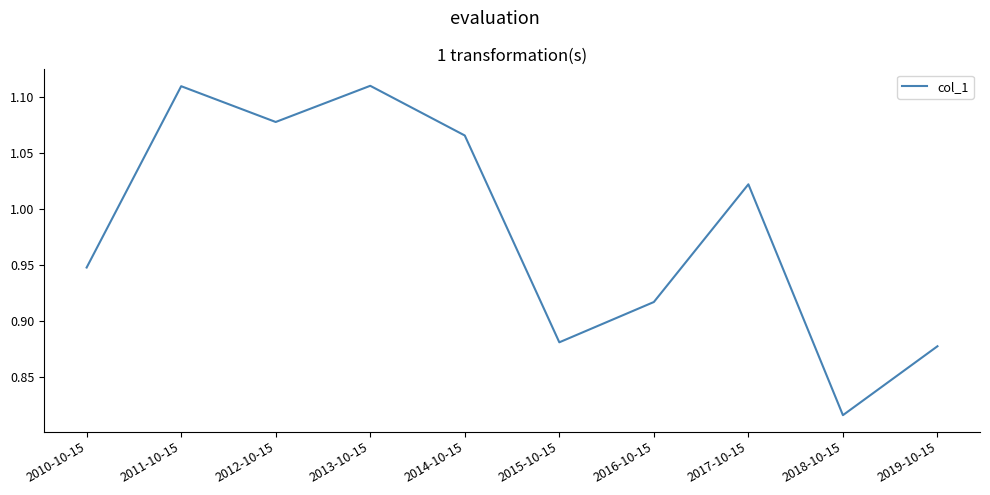

What is the sum of the values at 2015-10-15 and 2010-10-15?

1.8